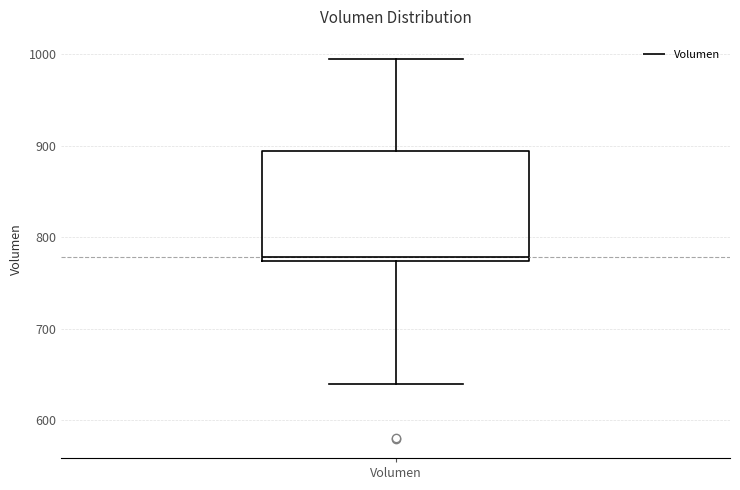

Transcribe this box plot: give where the median line is, the range the box spans, and where the two whiskers end, as read against the y-axis. The values are not printed on the chart, so give them approximately, as read against the axis.

median 780, box 770 to 890, whiskers 640 to 1000